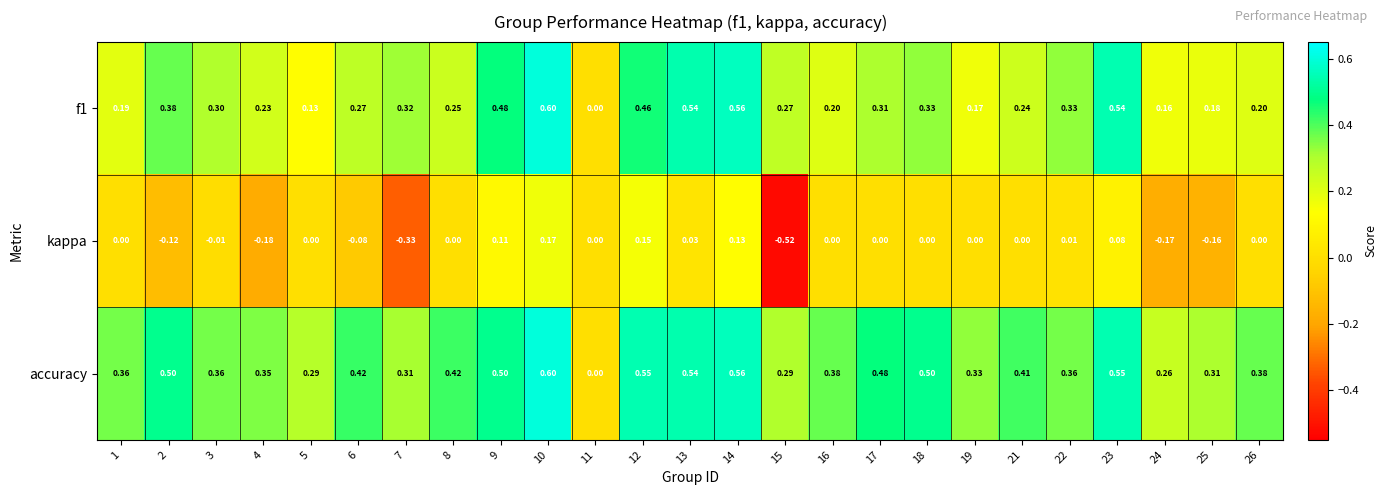

Which series has the widest spread of values?

kappa